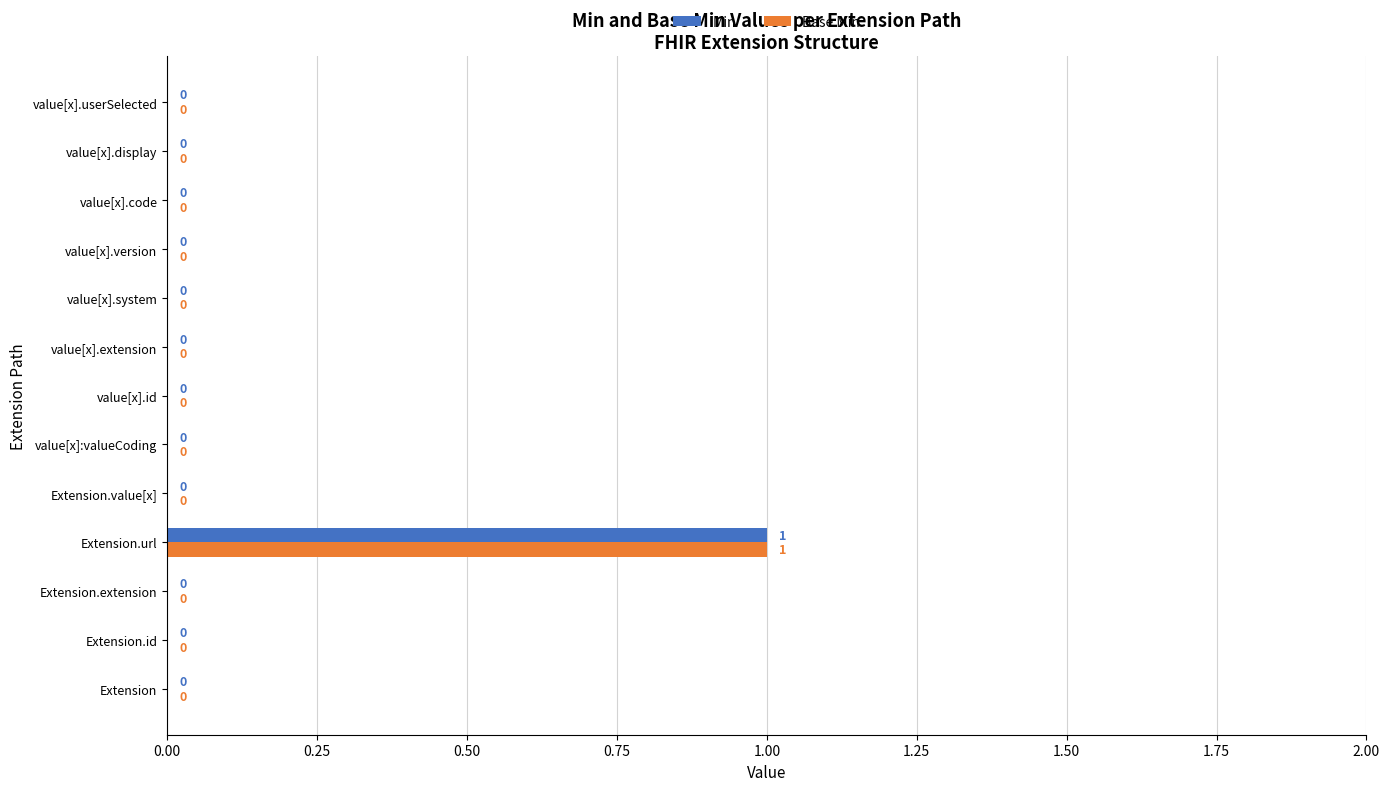

At which category is the sum across all series the highest?

Extension.url